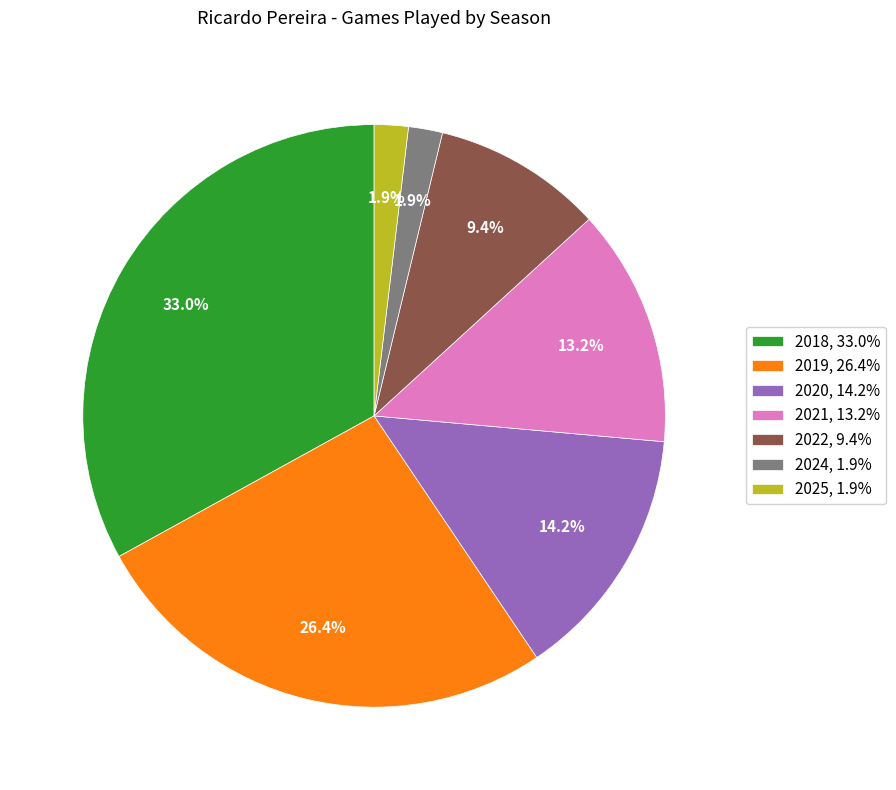

Does 2019 account for over 50% of the chart?

No